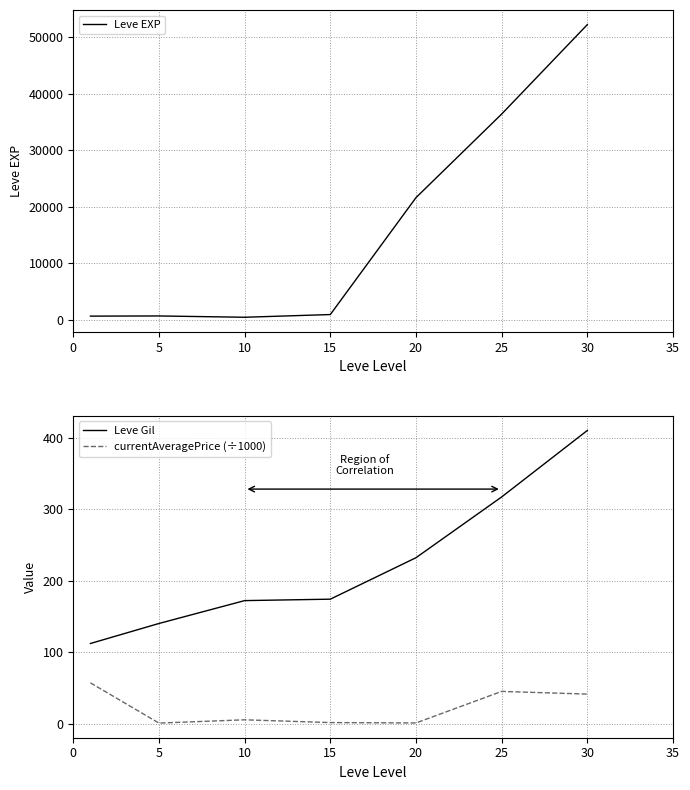

Is this an area chart (filled region under the line)?

No